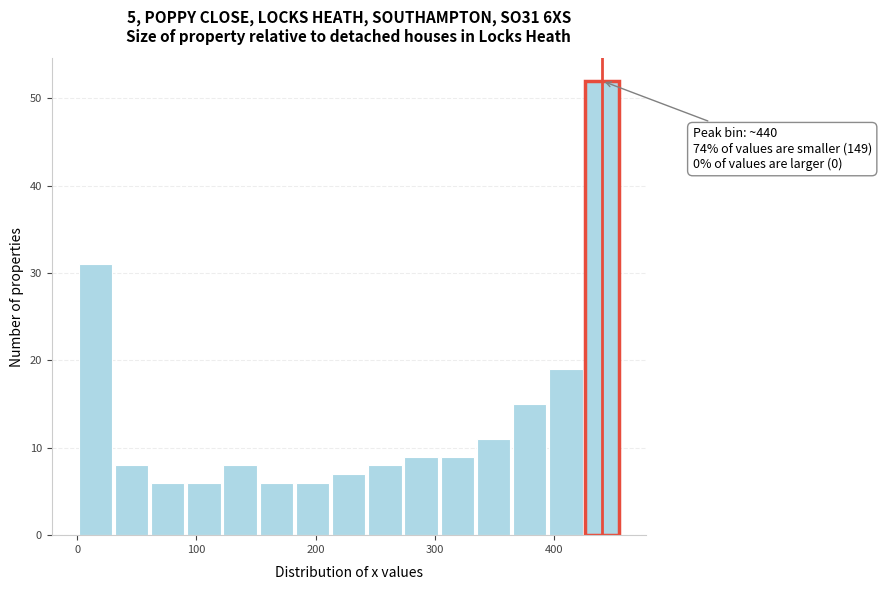

Around what value on the x-axis is the tallest bar? Give the approximate position of its centre, as read against the axis.

440